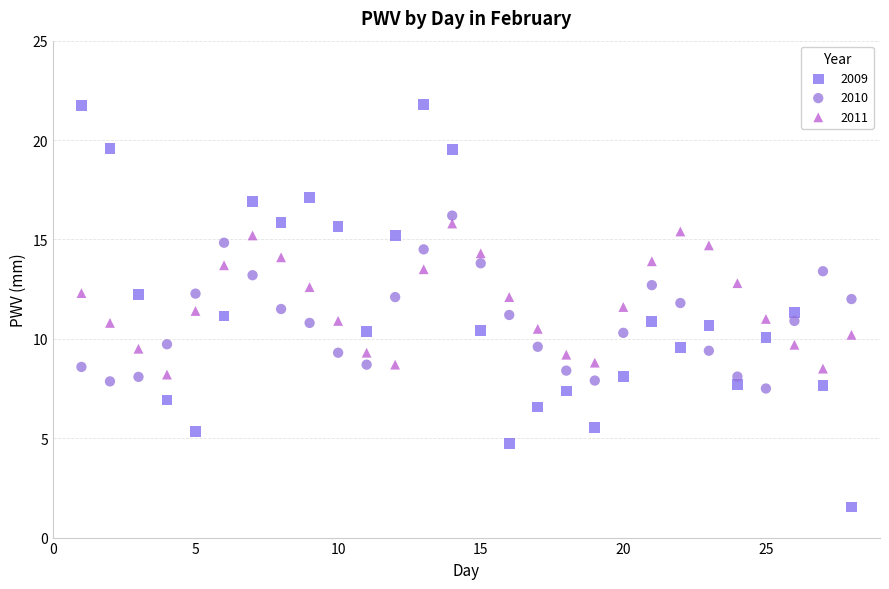

Which series reaches the maximum Y coordinate?

2009